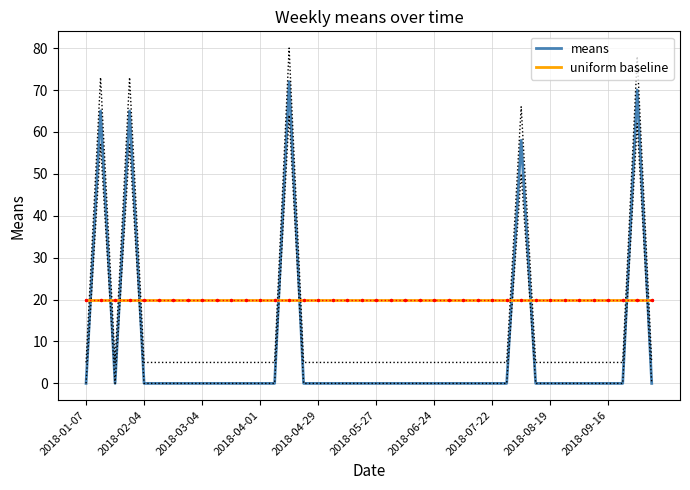

Is it true that uniform baseline equals 10 at 18?

False